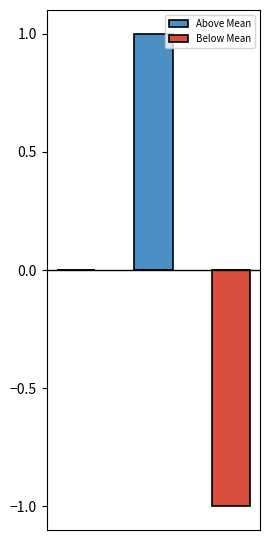

Reading left to right, list all the values displayed in this chart.

Above Mean: 0	1	0
Below Mean: 0	0	-1